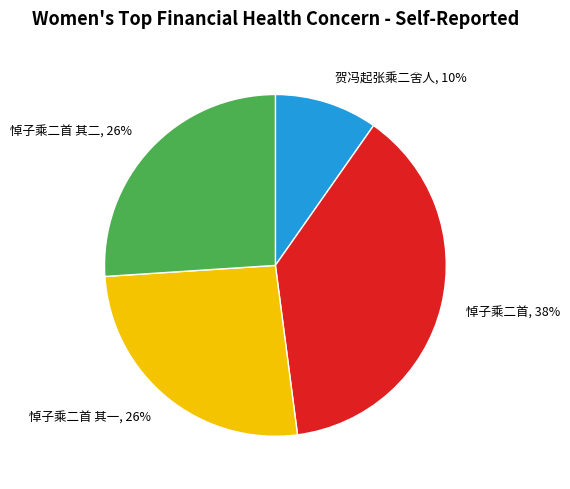

Does 悼子乘二首 其一, 26% represent more than half of the total?

No